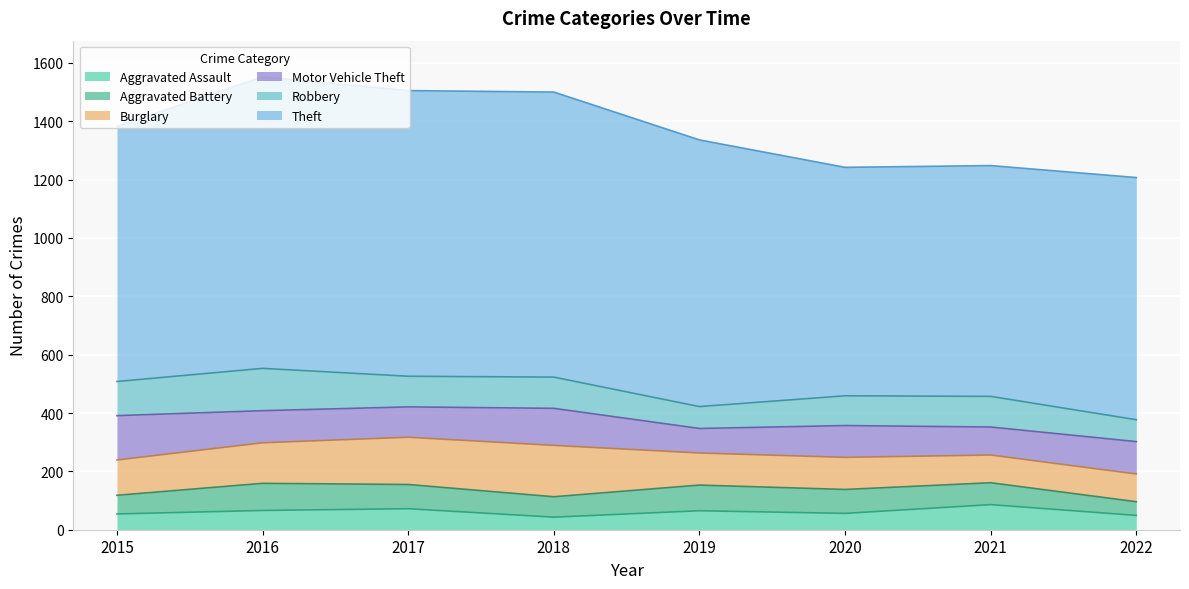

Is the value of Motor Vehicle Theft at 2021 greater than the value of Aggravated Battery at 2018?

Yes